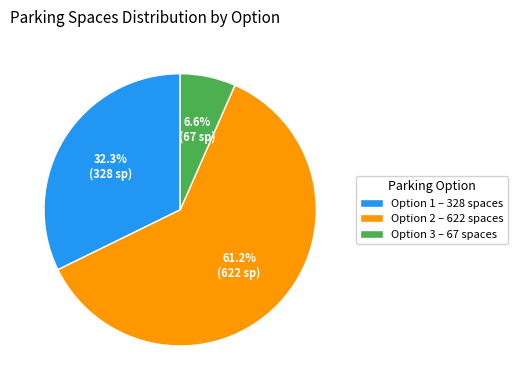

What is the ratio of the value at Option 2 – 622 spaces to the value at Option 1 – 328 spaces?

1.9